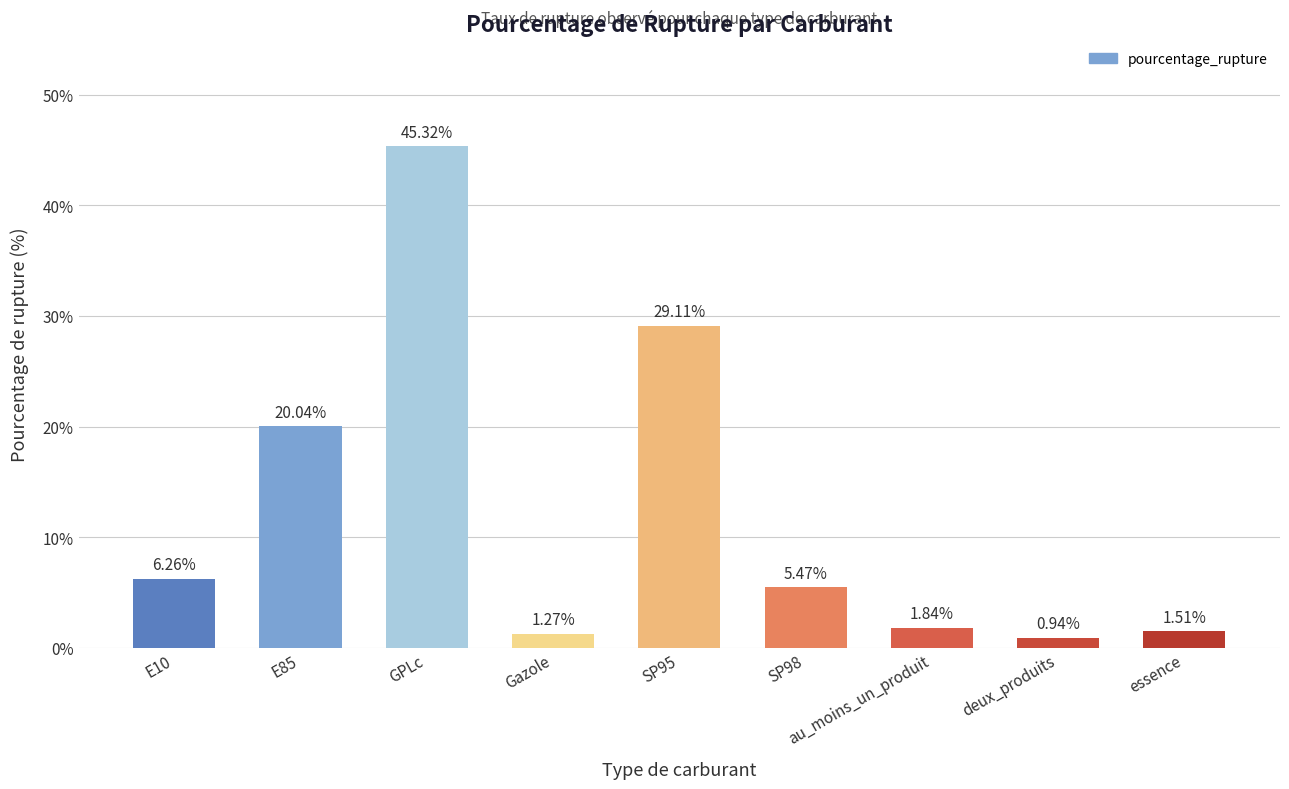

What is the label of the 3rd bar from the right?

au_moins_un_produit